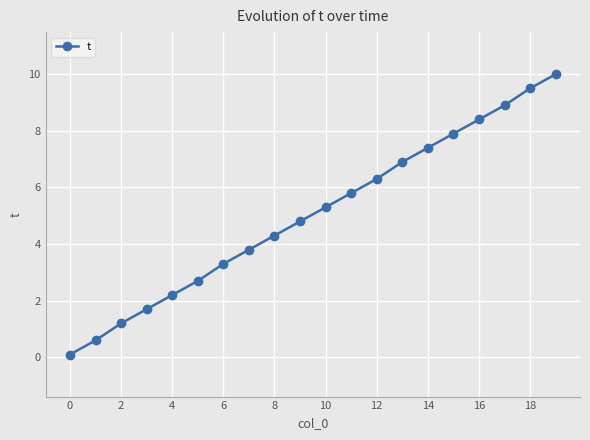

What is the smallest value displayed?

0.1